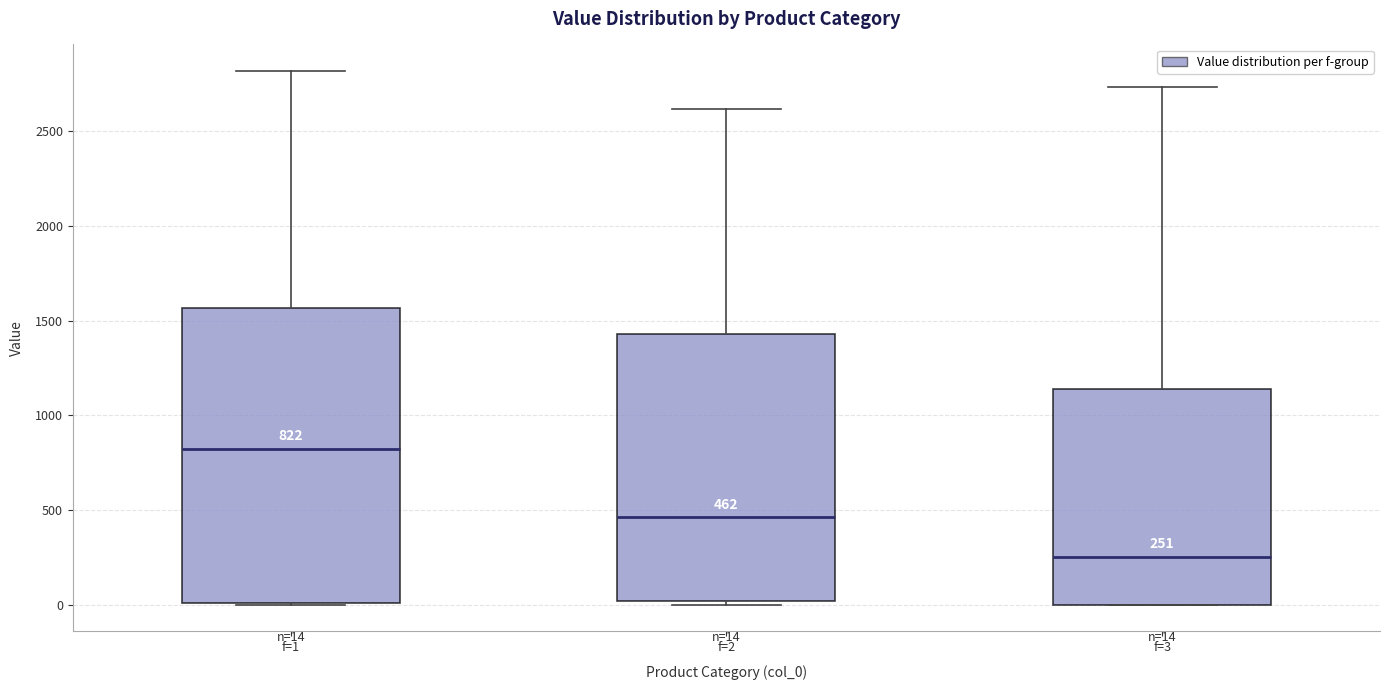

Comparing the boxes themselves (not the whiskers), which one is the tallest?

f=1